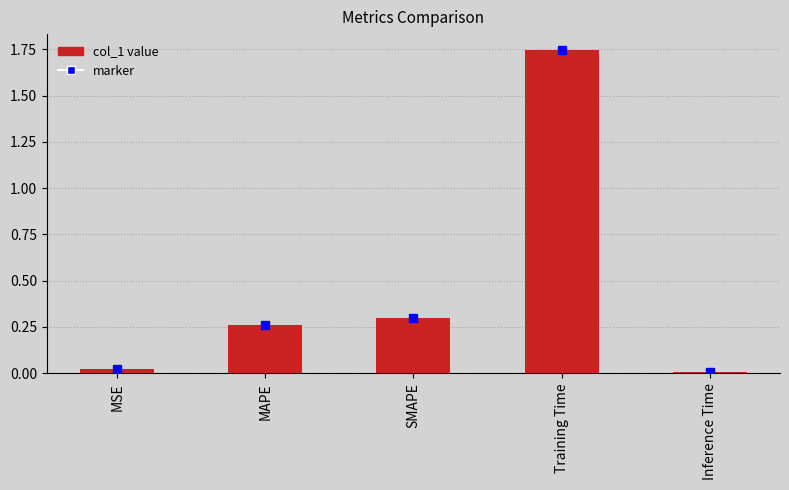

Which label corresponds to the largest value in the chart?

Training Time